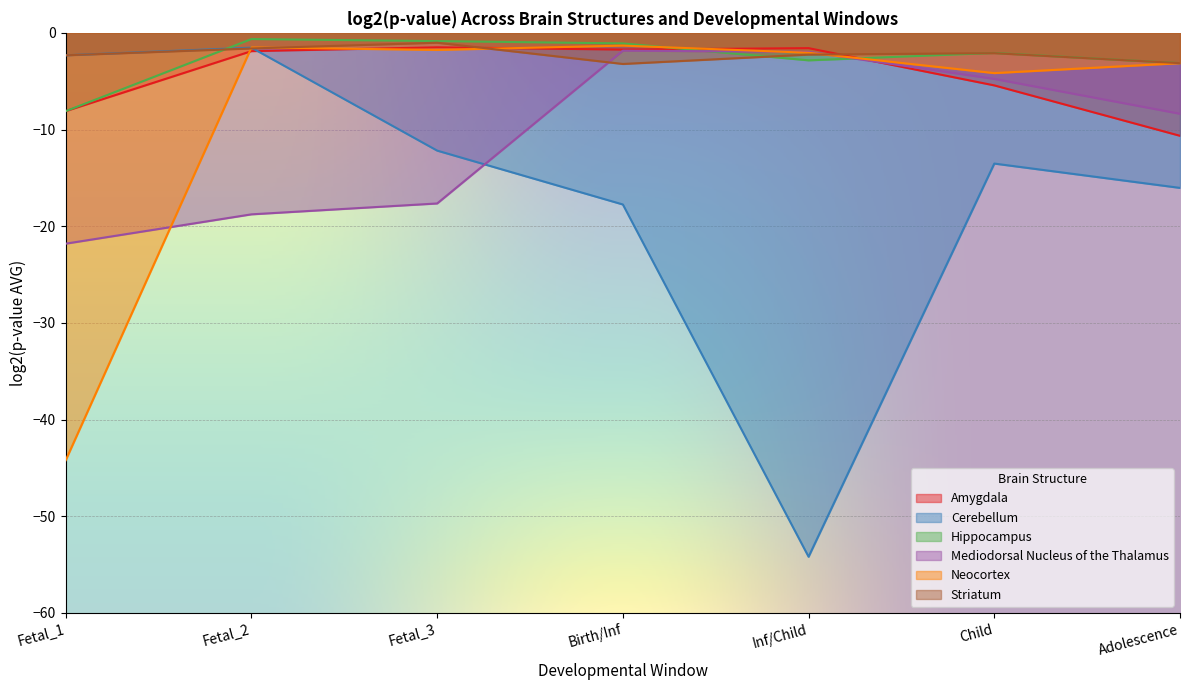

Which series has the largest total across all categories?

Striatum